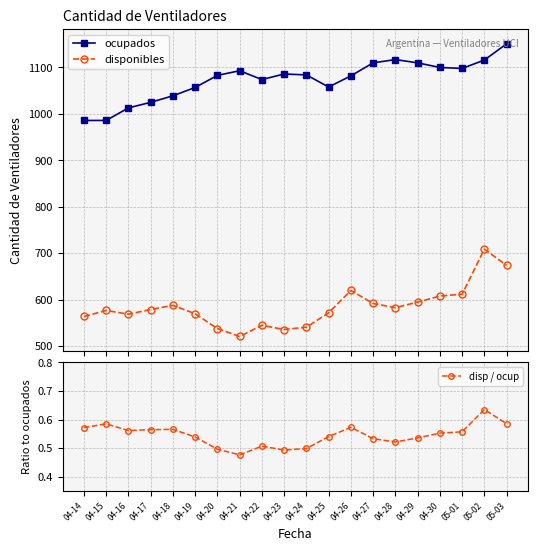

At how many categories does at least one series exceed 254?

20